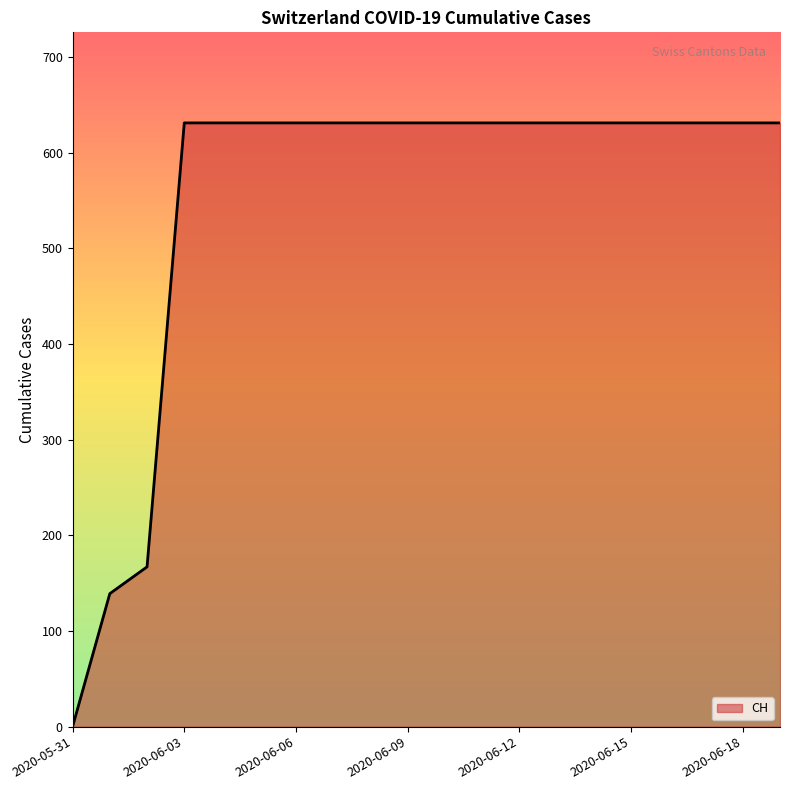

What is the difference between the maximum and minimum values?

631